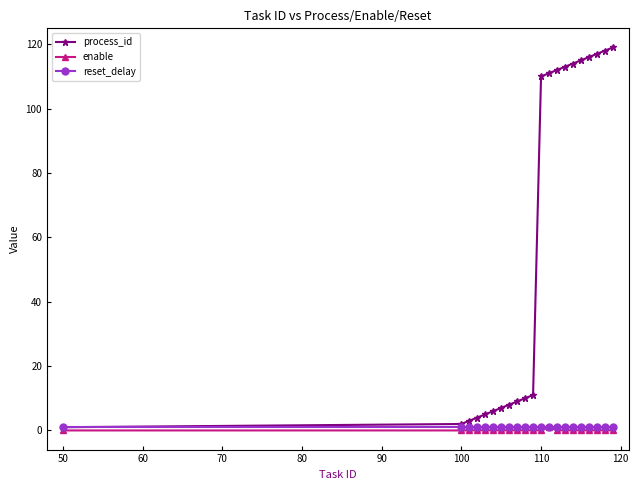

How many lines are shown in the chart?

3